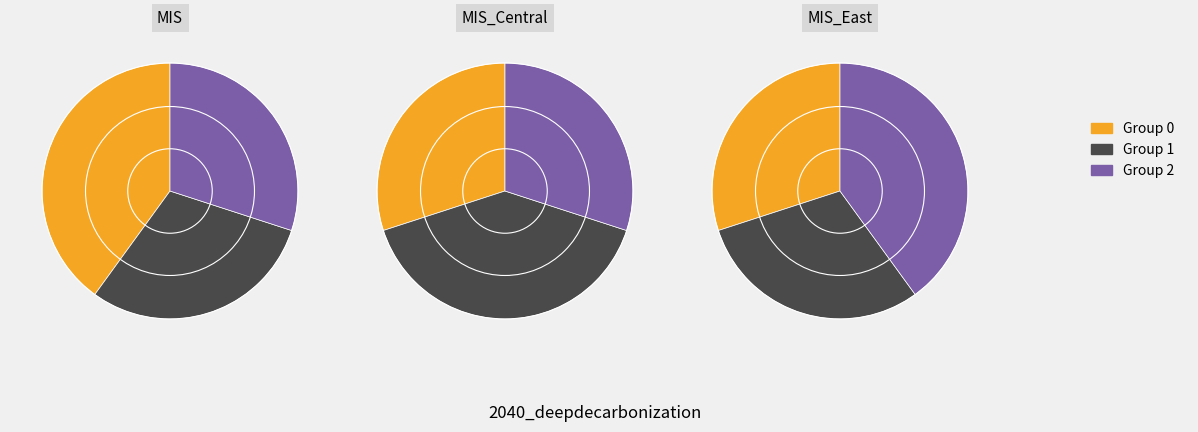

At 8, list the series in order from largest to smallest.

2, 0, 1